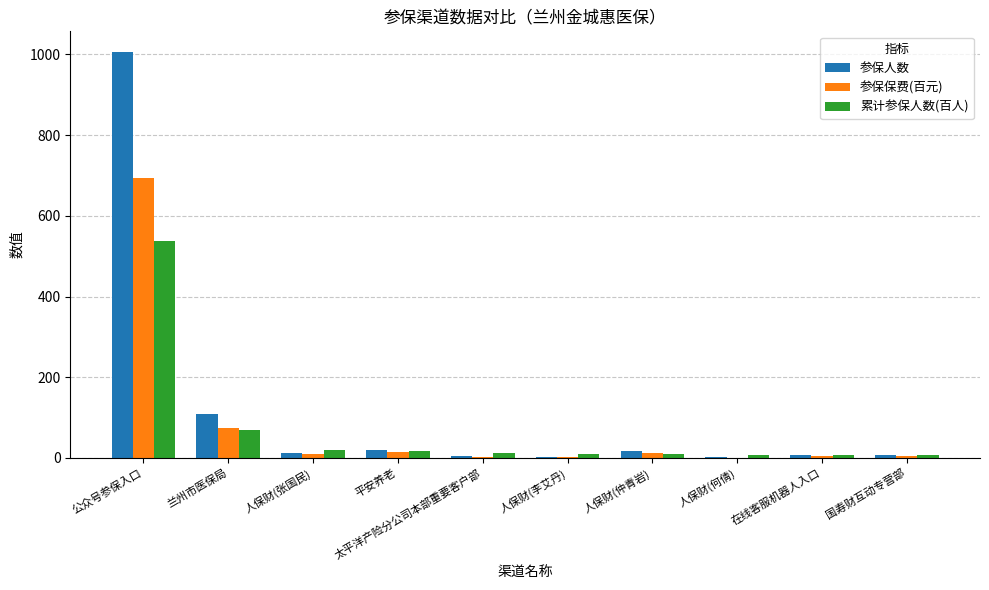

Which series has the largest total across all categories?

参保人数